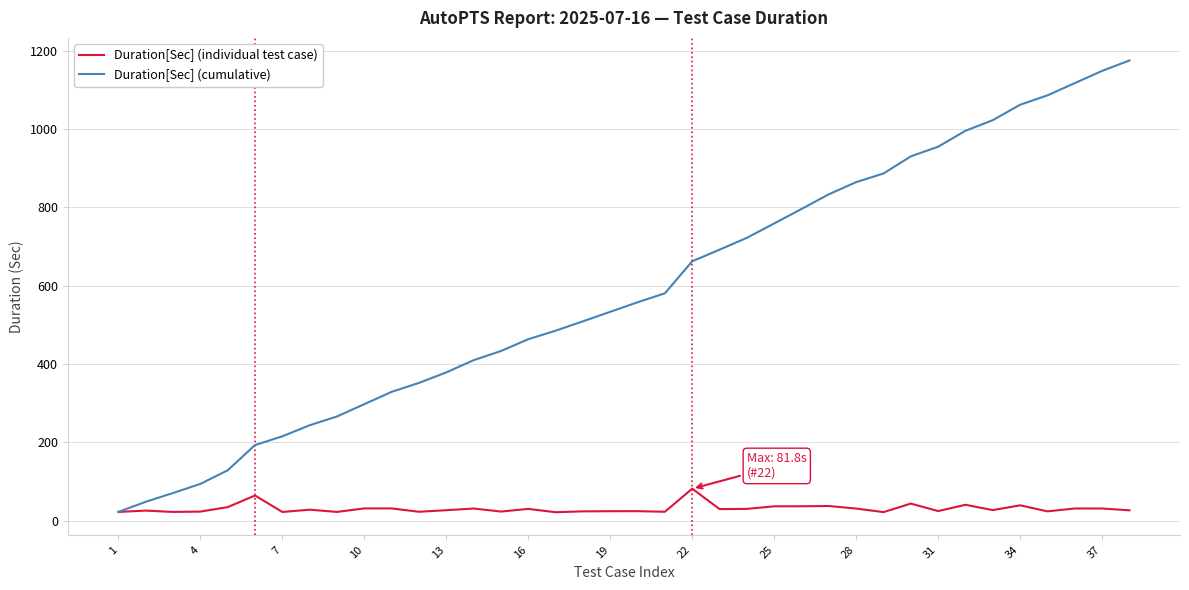

Which series has the largest range (max minus min)?

Duration[Sec] (cumulative)